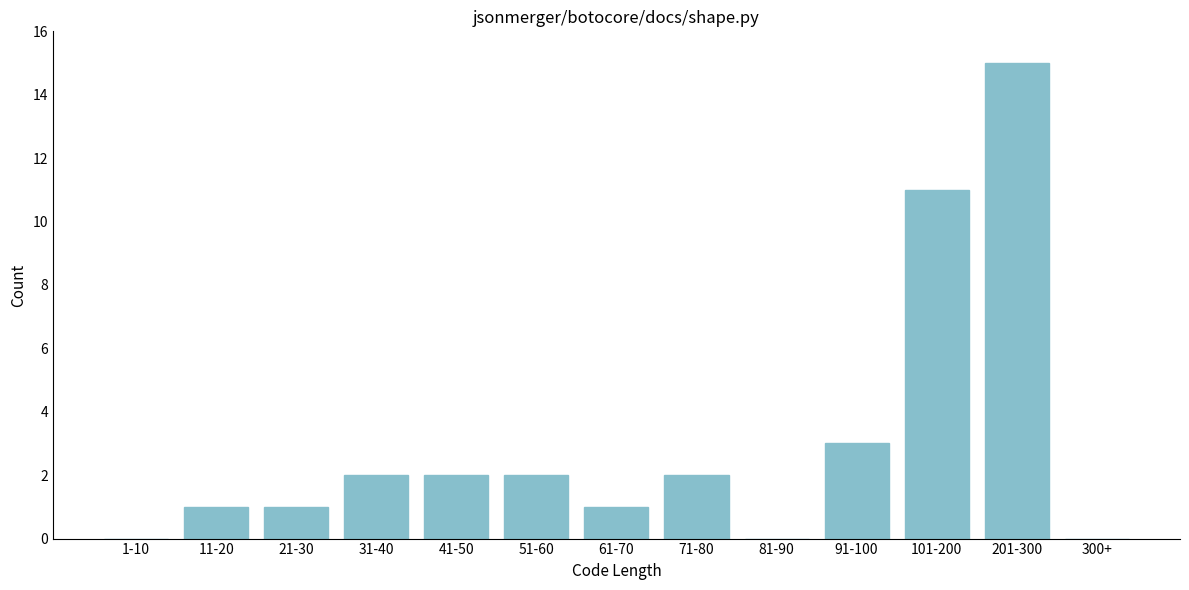

Reading left to right, extract all data points from this chart.

1-10=0	11-20=1	21-30=1	31-40=2	41-50=2	51-60=2	61-70=1	71-80=2	81-90=0	91-100=3	101-200=11	201-300=15	300+=0